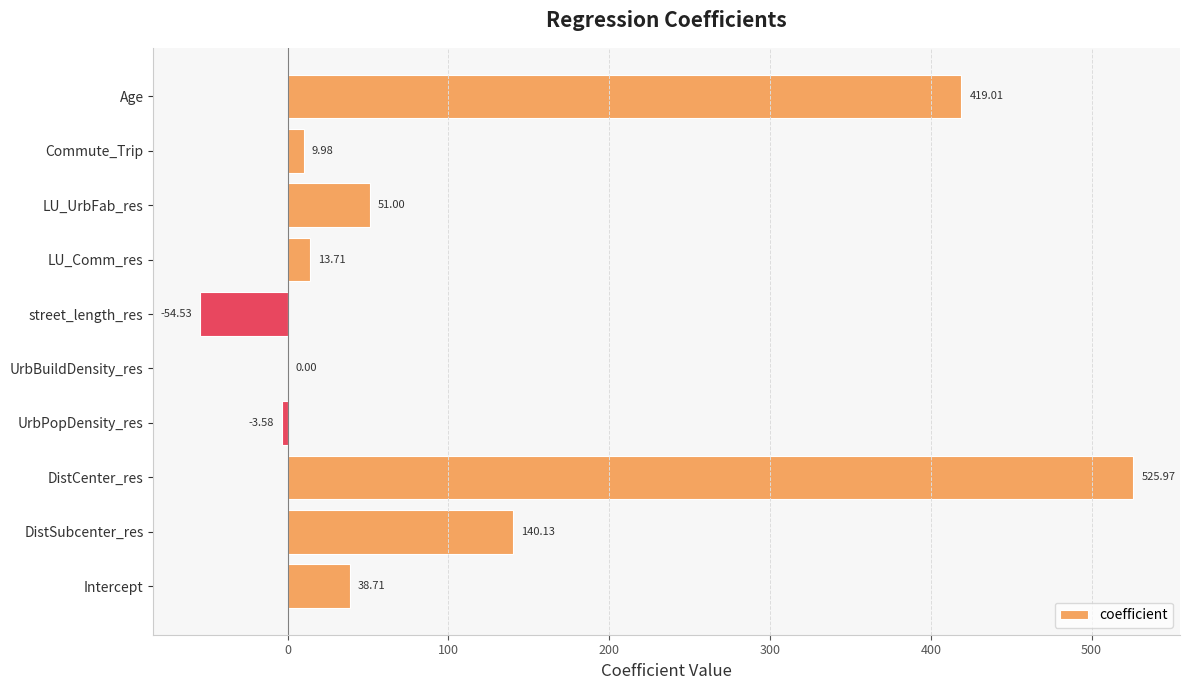

At which category does the chart reach its peak across all series?

DistCenter_res